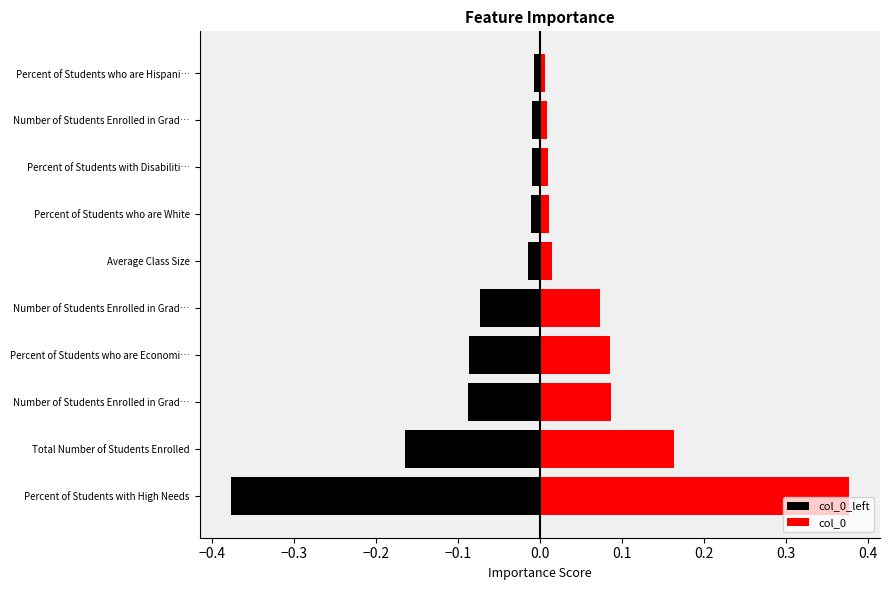

List the series in order of their overall mean, lowest first.

col_0_left, col_0